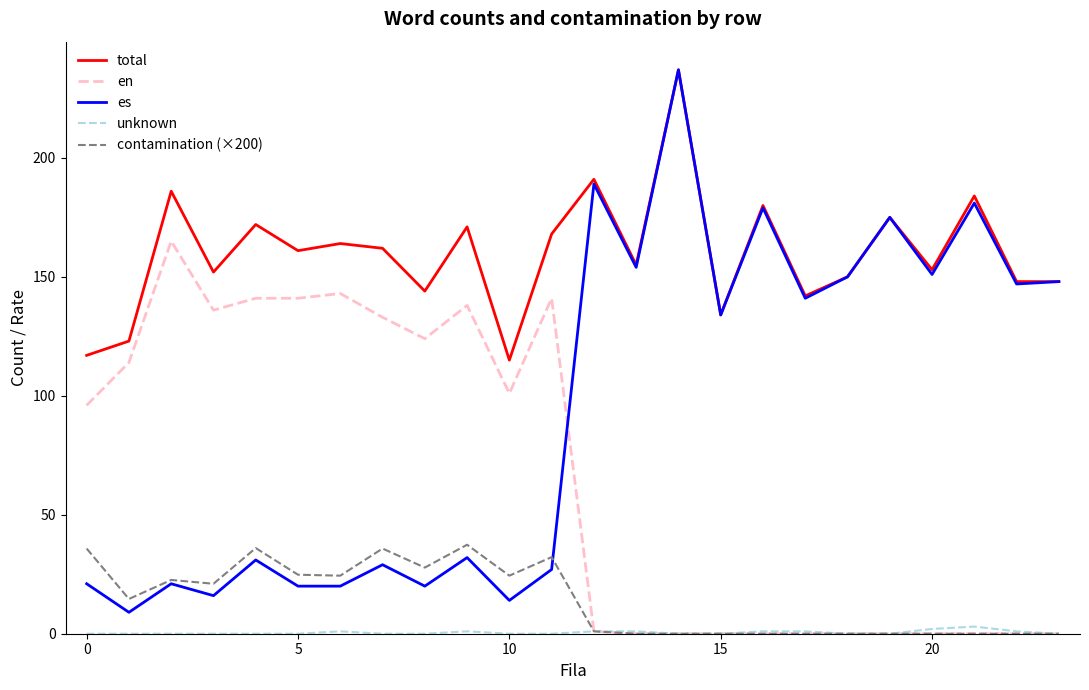

True or false: total and contamination (×200) intersect in this chart.

False